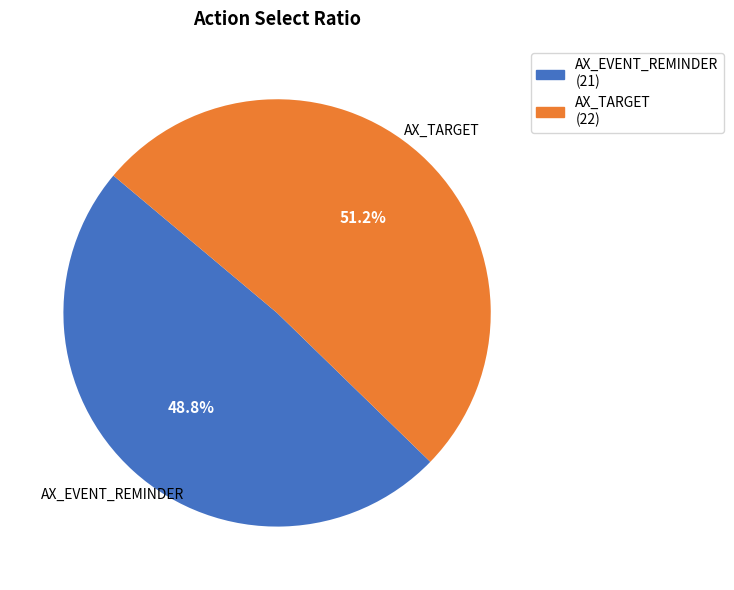

How much of the chart is everything except AX_TARGET?

48.8%